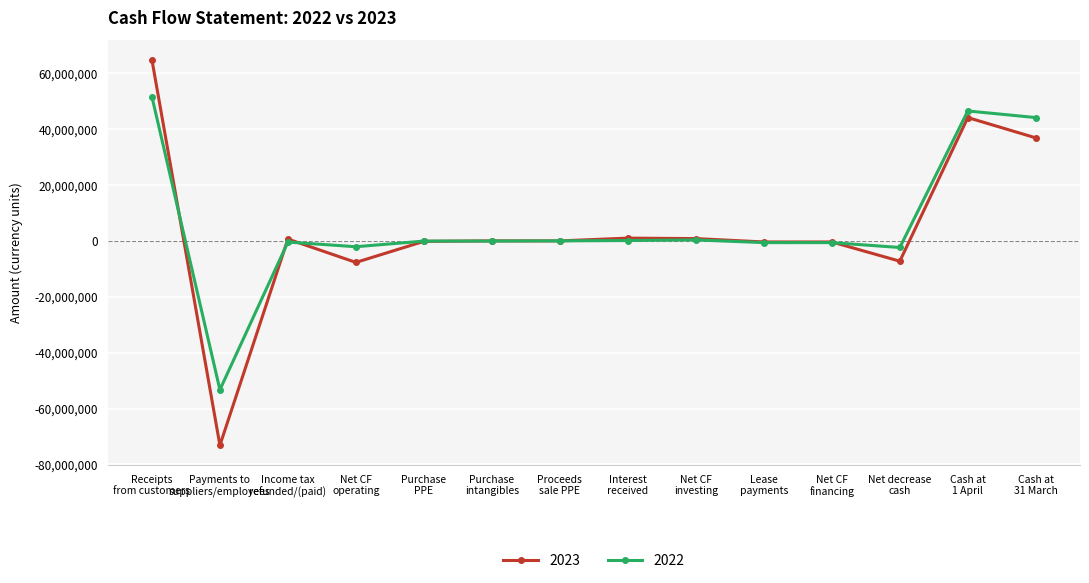

What is the lowest value of the 2022 series?

-53275564